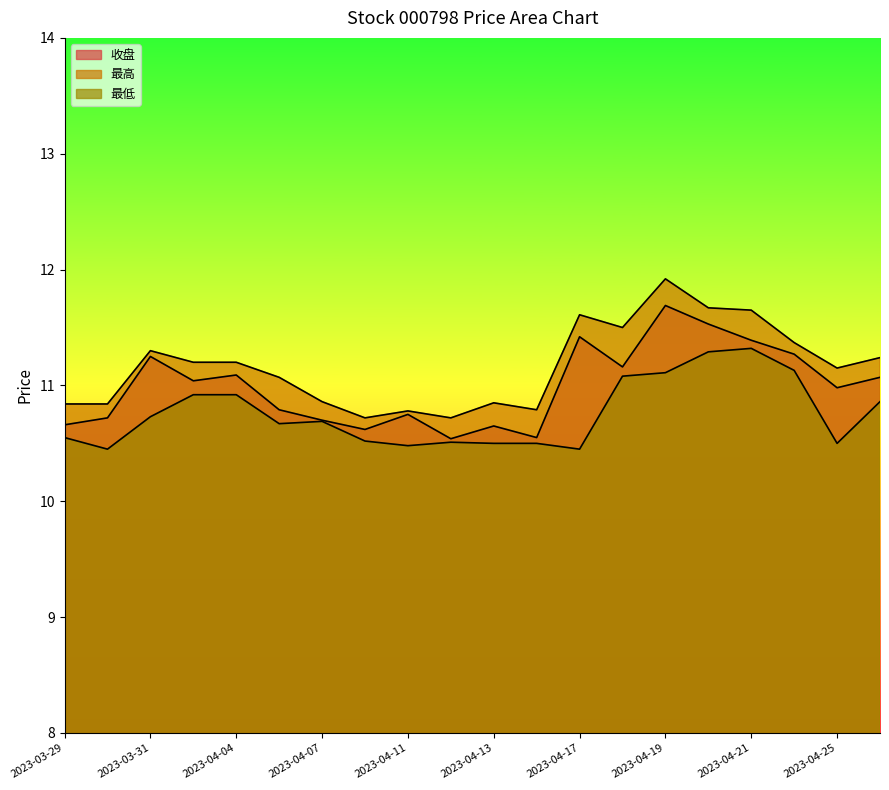

True or false: 最高 and 最低 intersect in this chart.

False